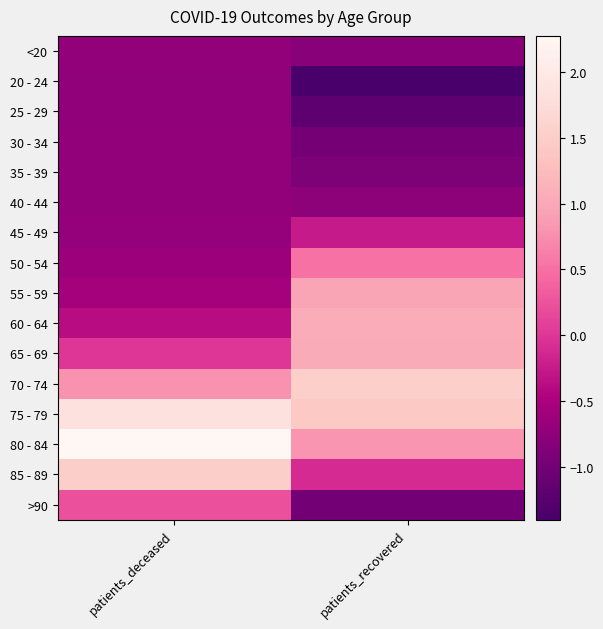

At which category does the chart reach its minimum across all series?

patients_recovered